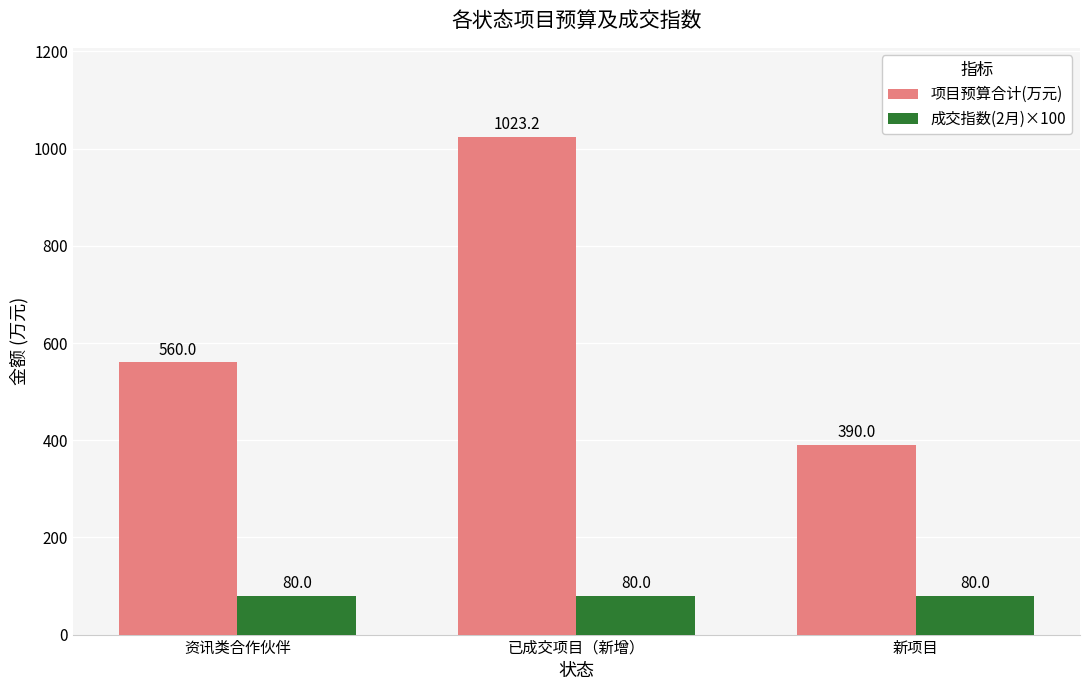

What is the smallest value displayed?

80.0